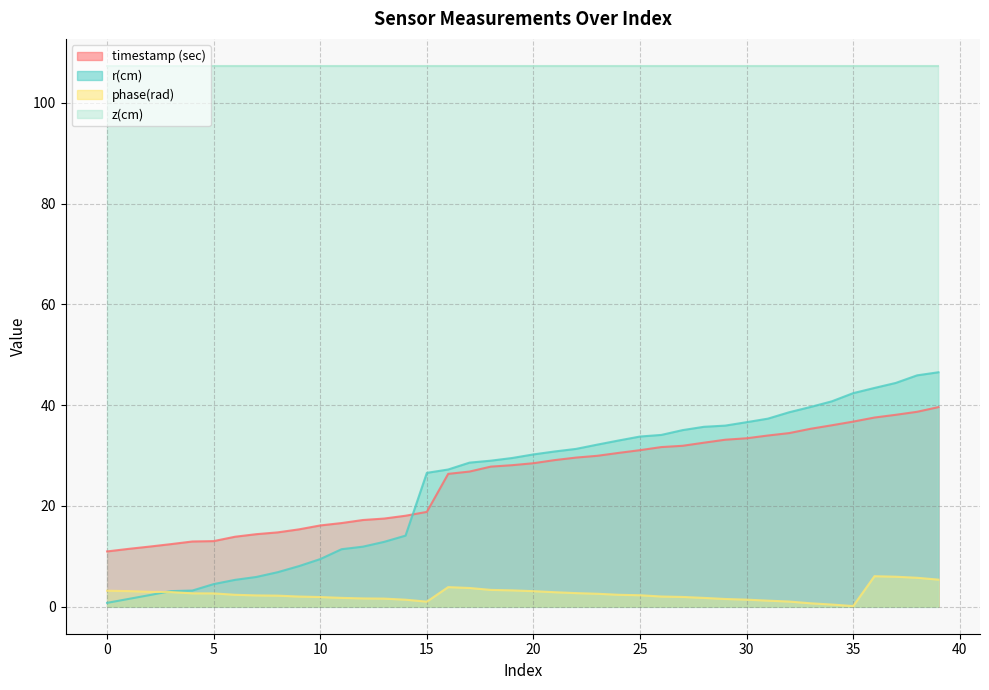

What is the maximum value for r(cm)?

46.5